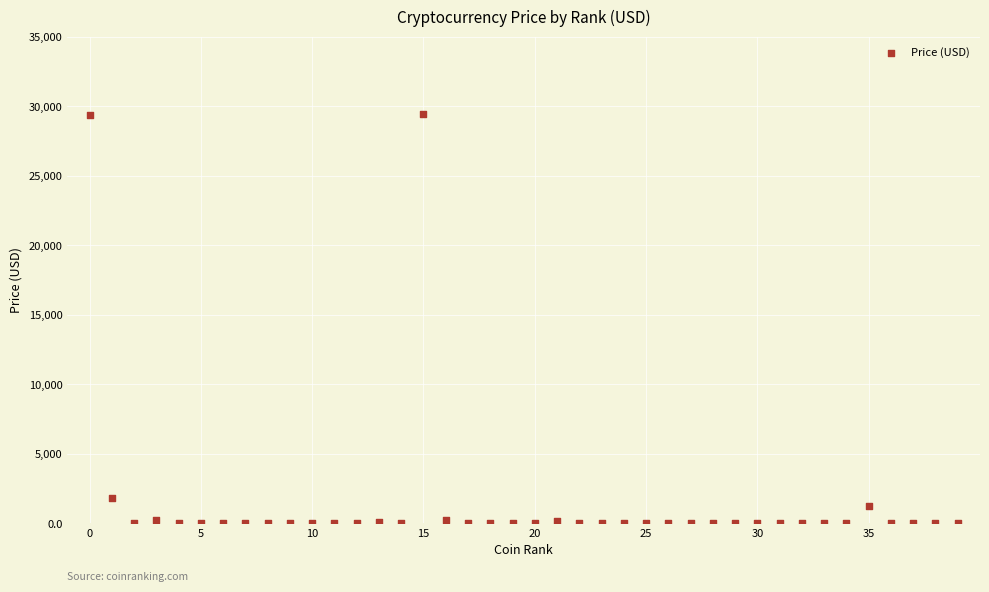

What is the range of Y values (max minus min)?

29424.2